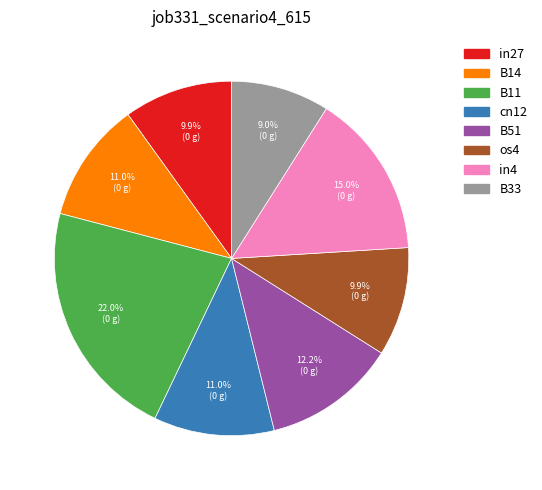

Is there a majority slice in this chart?

No